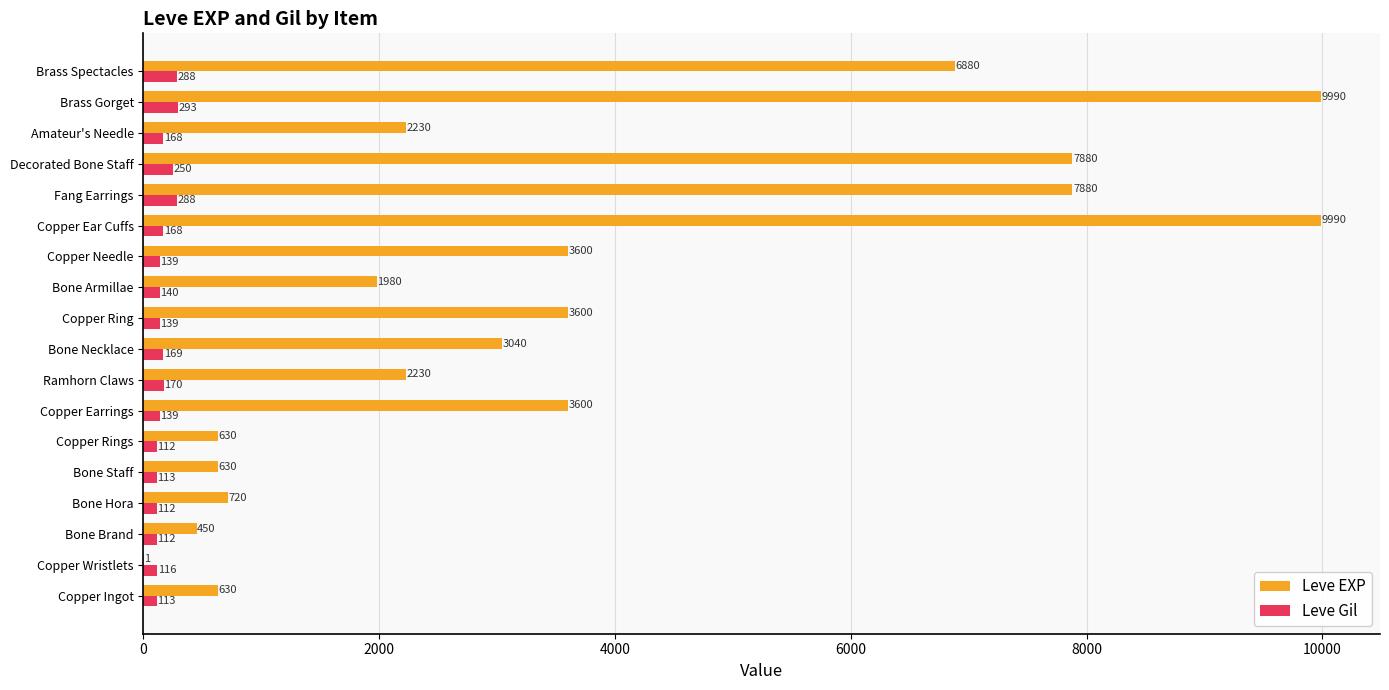

What value does the Leve EXP series have at Copper Needle, to the nearest 10?

3600